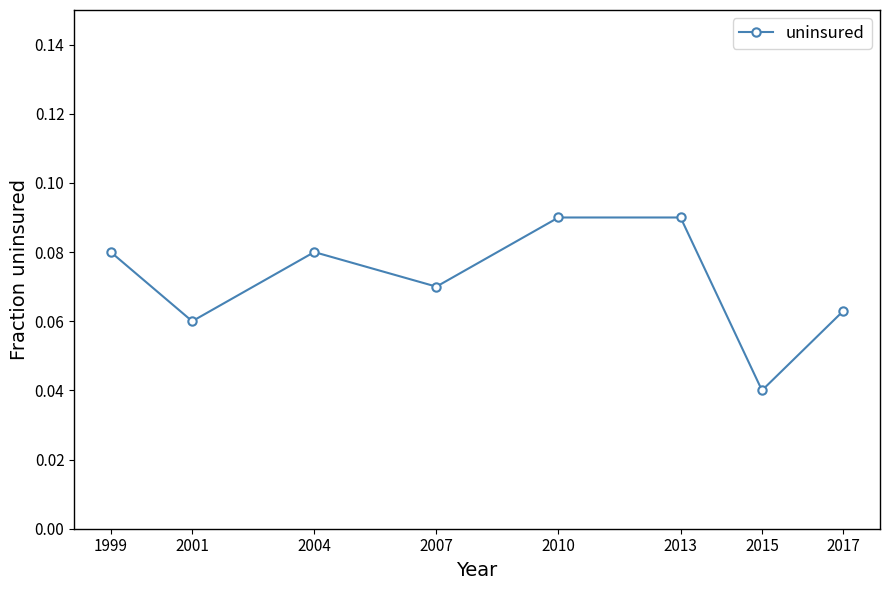

What is the sum of all values?

0.6